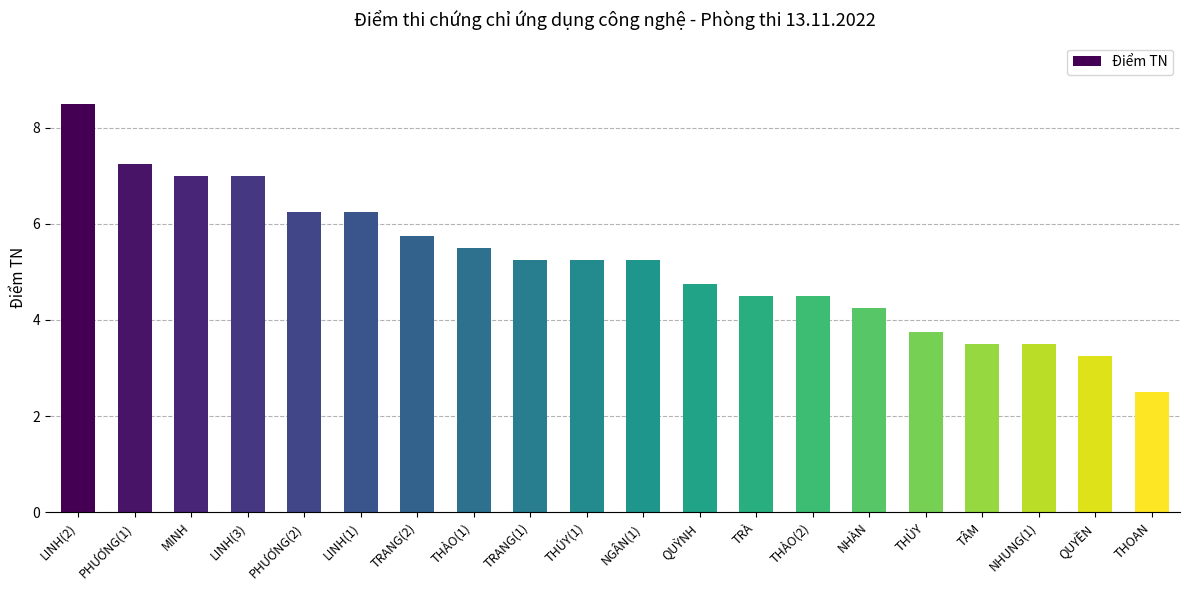

What is the maximum value shown in the chart?

8.5